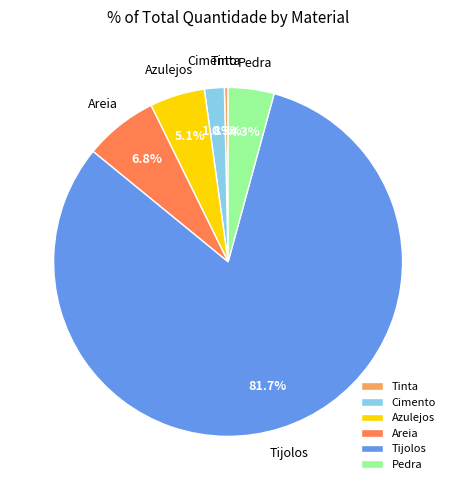

Which has a higher value, Pedra or Tinta?

Pedra